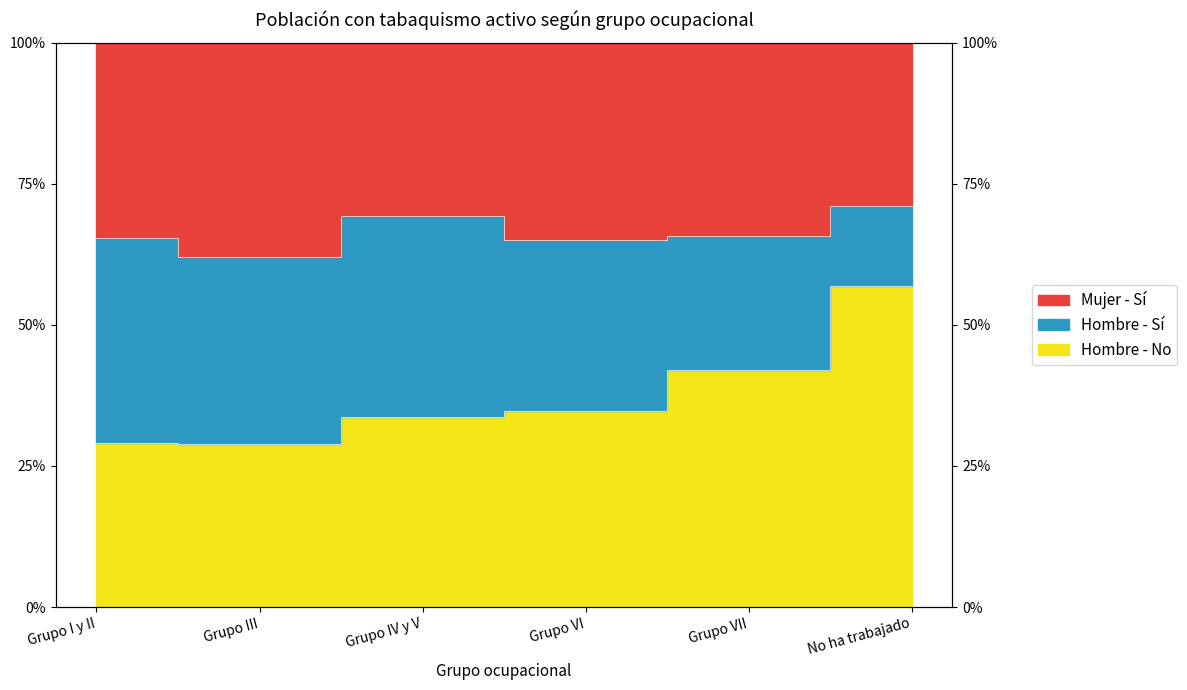

True or false: Hombre - Si has a value of 0.3 at Grupo VI.

True